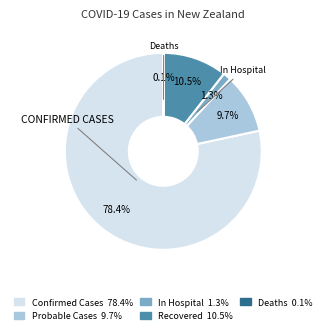

The In Hospital slice represents 15% of the pie. True or false?

False